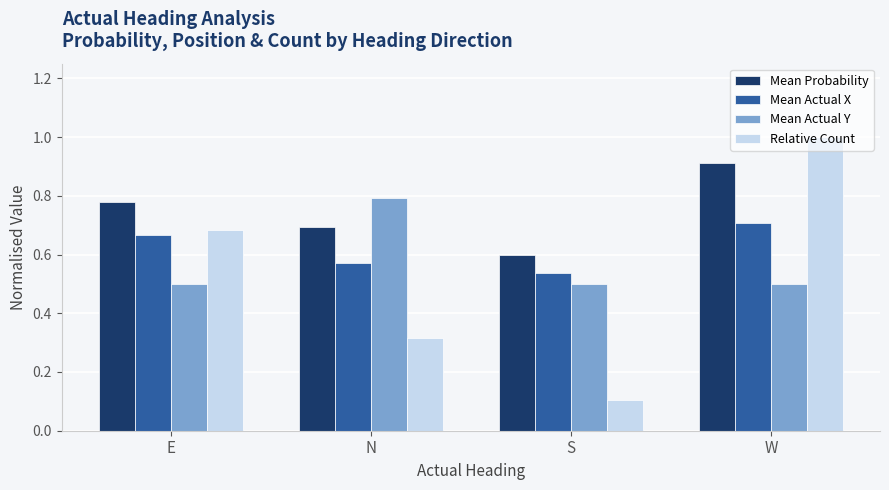

List the series in order of their overall mean, highest first.

Mean Probability, Mean Actual X, Mean Actual Y, Relative Count